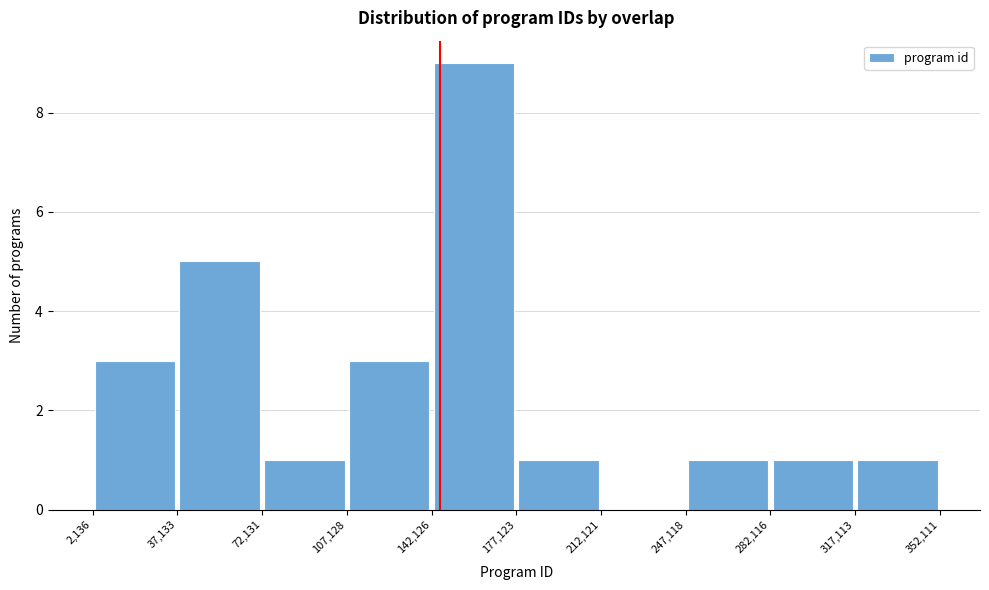

Over which range of the x-axis is the bar tallest?

142,126 to 177,123